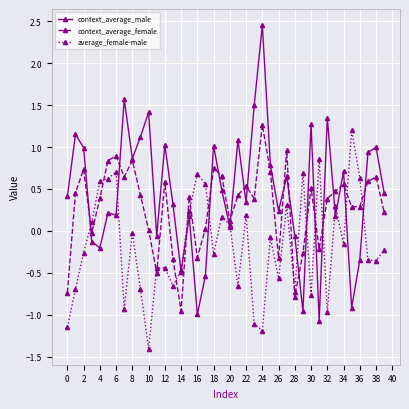

True or false: context_average_female and average_female-male cross at least once.

True